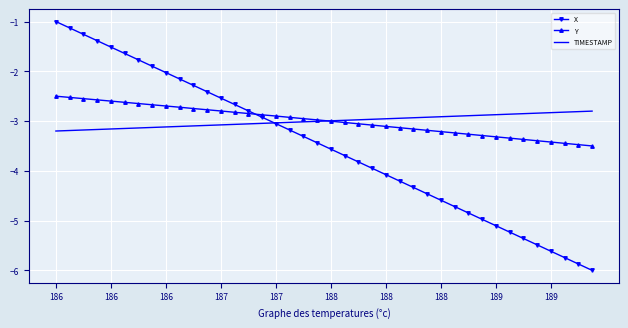

What are all the series names shown in the legend?

X, Y, TIMESTAMP